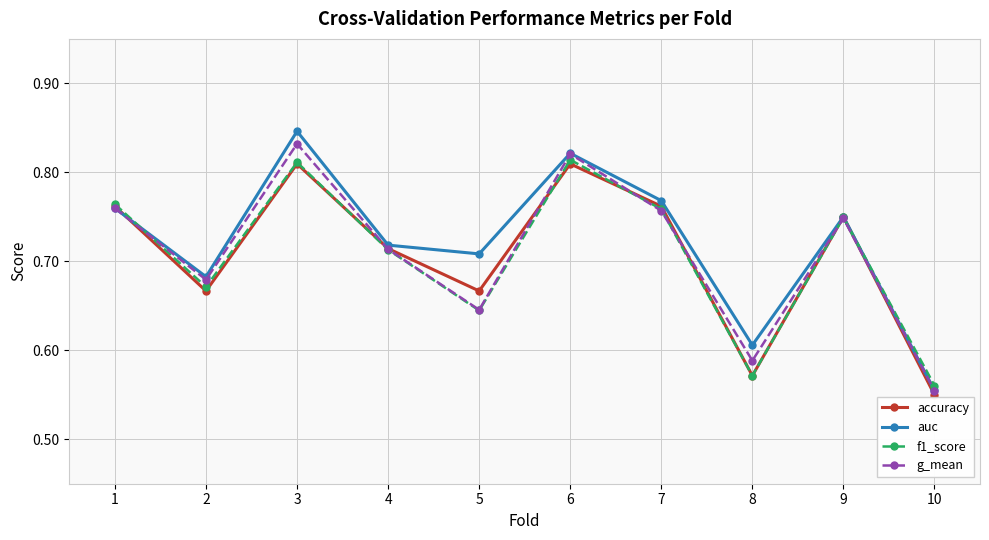

What is the sum of the g_mean values at 5 and 4?

1.4